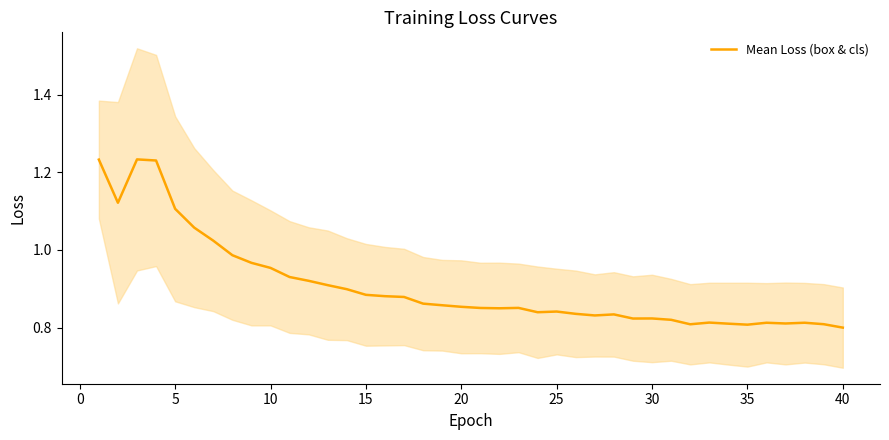

Is this an area chart (filled region under the line)?

No